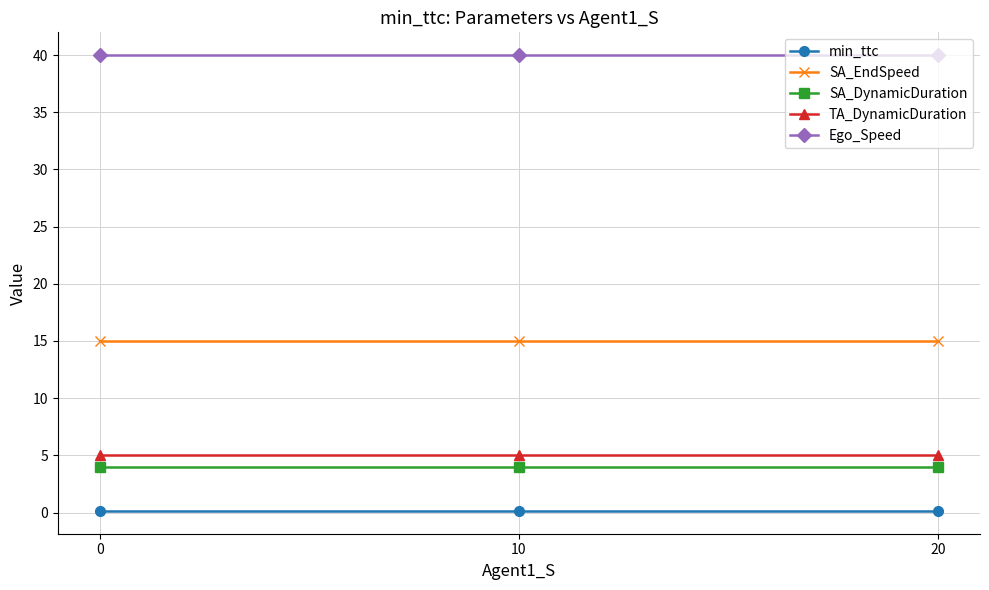

Reading left to right, list all the values displayed in this chart.

min_ttc: 0.1	0.1	0.1
SA_EndSpeed: 15.0	15.0	15.0
SA_DynamicDuration: 4.0	4.0	4.0
TA_DynamicDuration: 5.0	5.0	5.0
Ego_Speed: 40.0	40.0	40.0